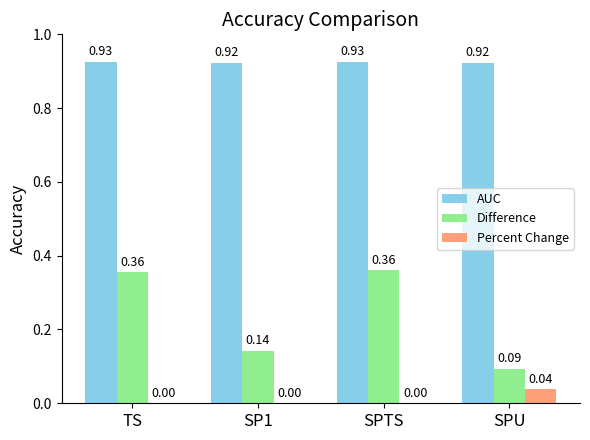

What is the total value across all series at TS?

1.3